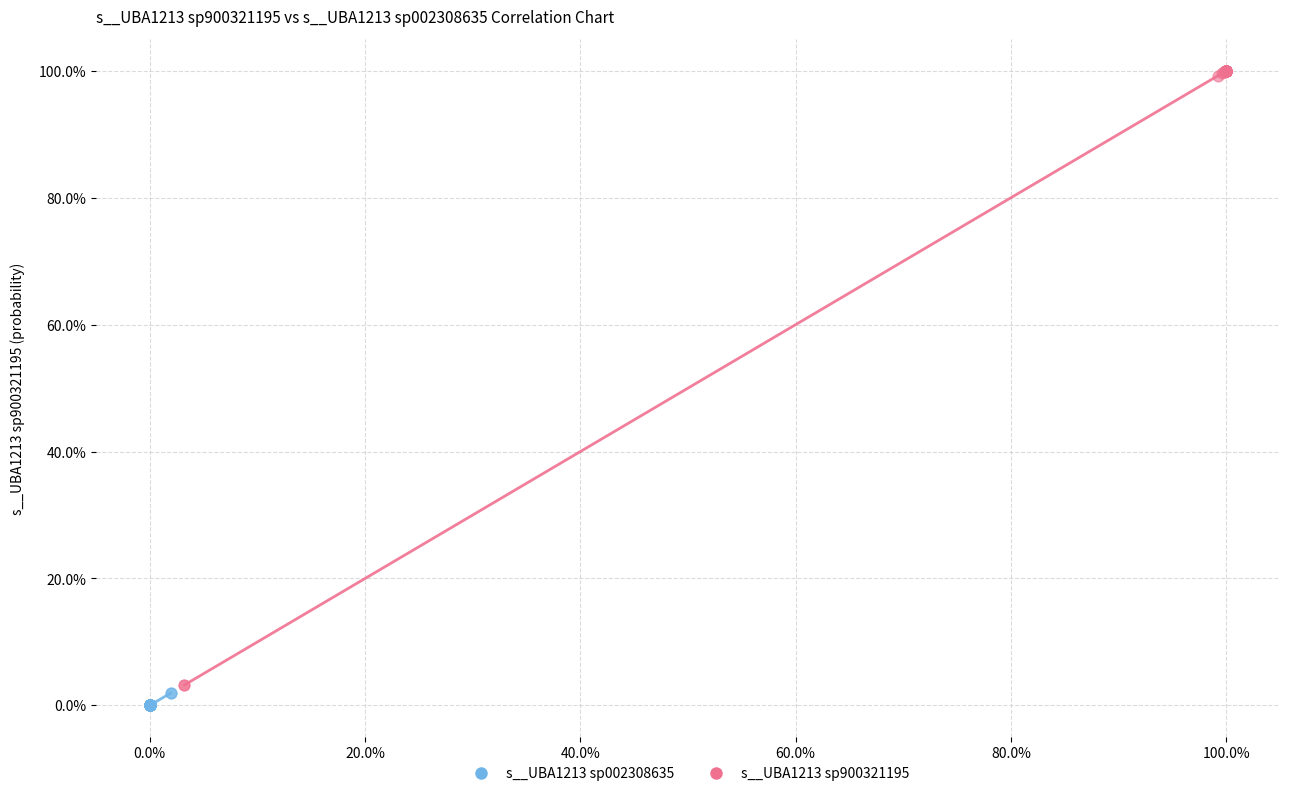

Which series contains the highest Y value?

s__UBA1213 sp900321195